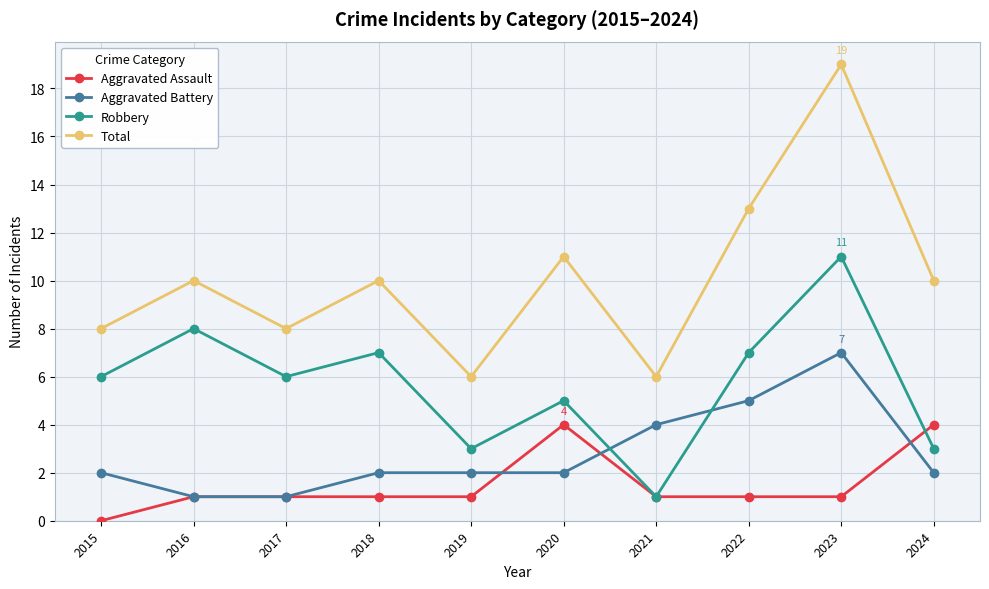

What is the difference between the highest and lowest values at 2018?

9